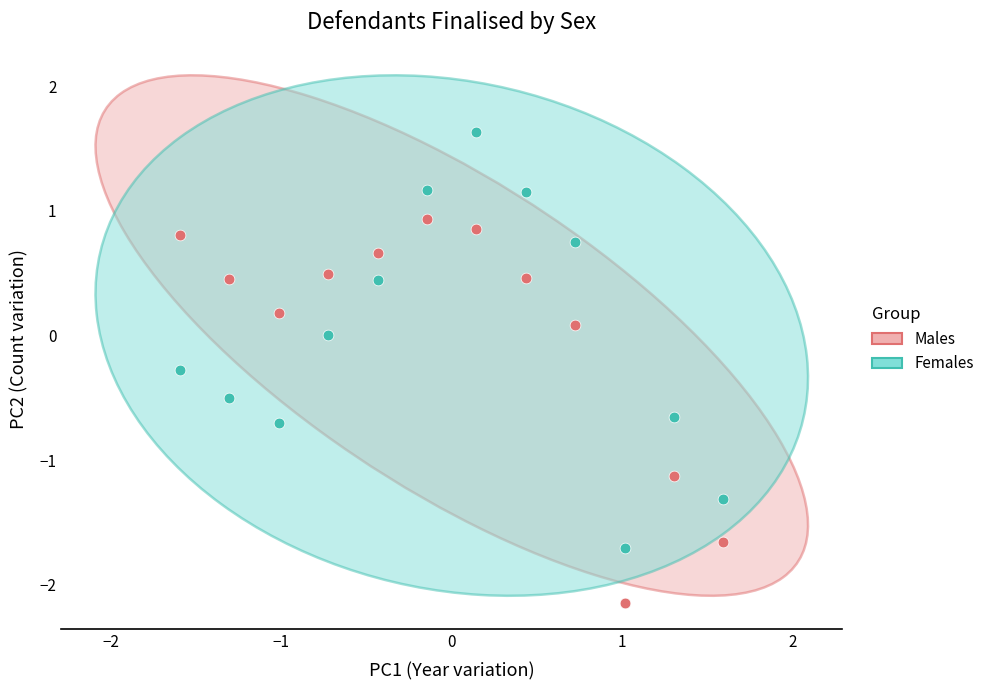

What are all the series names shown in the legend?

Males, Females